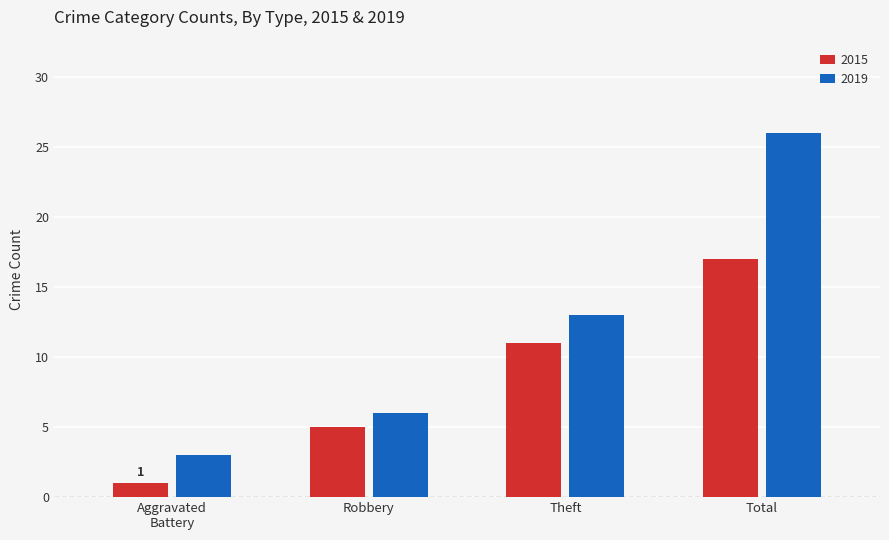

At which category does the chart reach its peak across all series?

Total